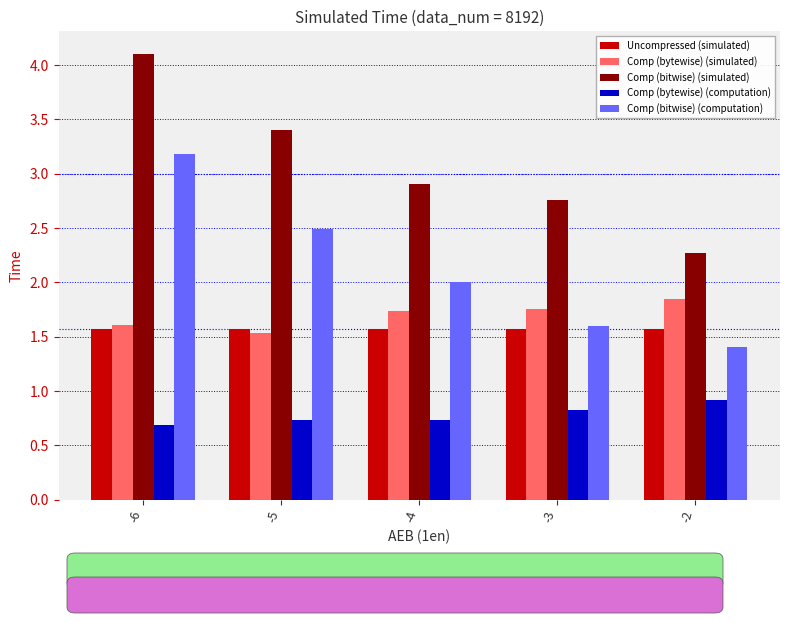

At which category is the sum across all series the highest?

-6